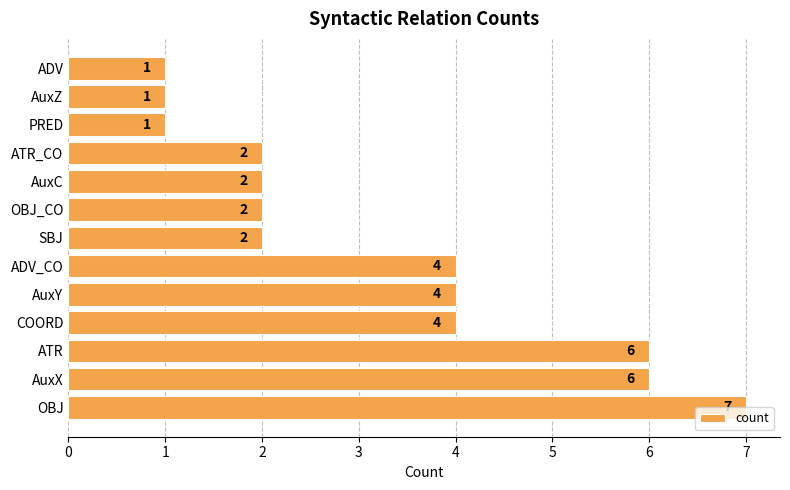

Between ATR_CO and ADV_CO, which is larger?

ADV_CO